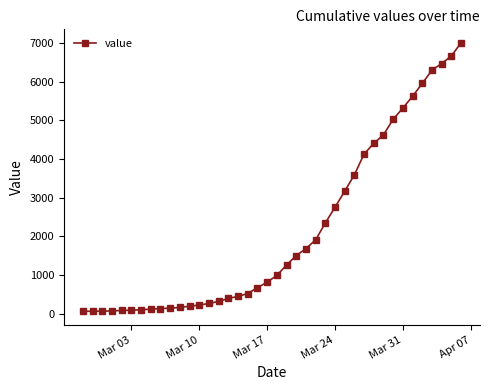

What is the difference between the second highest and minimum values?

6601